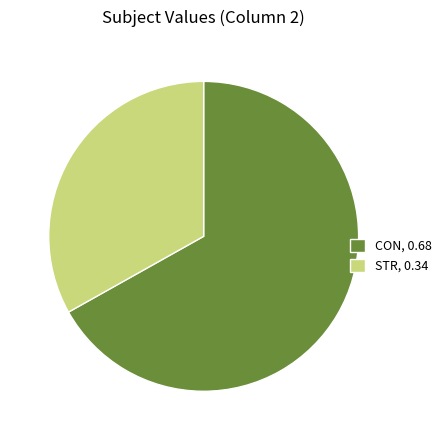

Which has a higher value, STR, 0.34 or CON, 0.68?

CON, 0.68